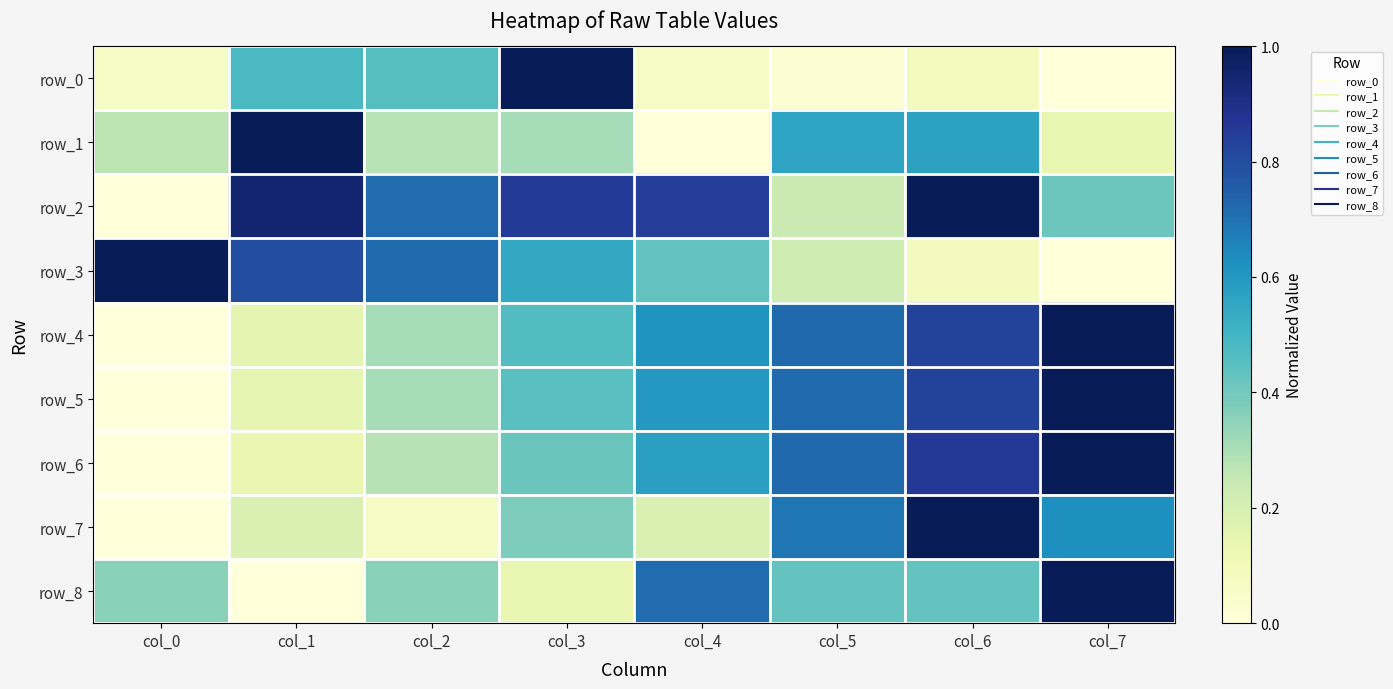

At how many categories does at least one series exceed 0?

8